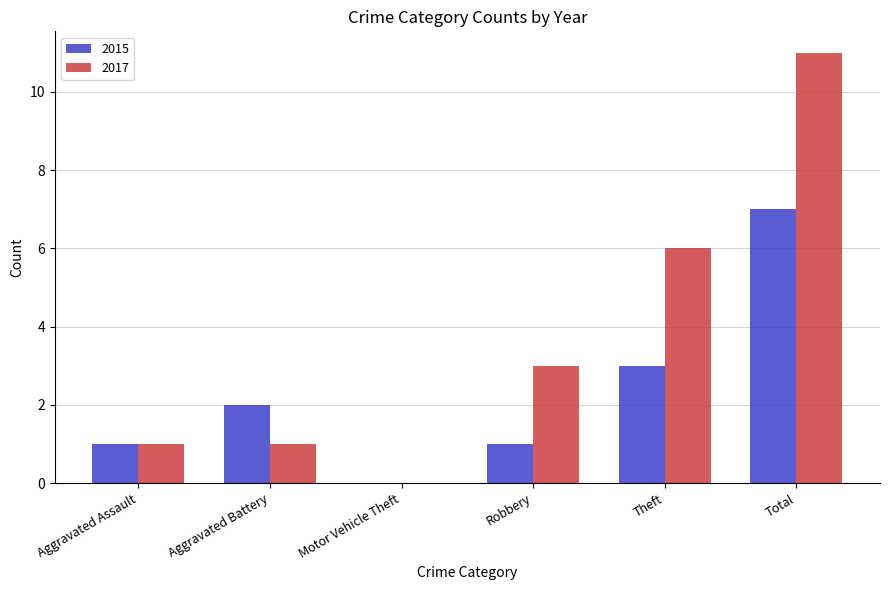

What is the maximum value for 2015?

7